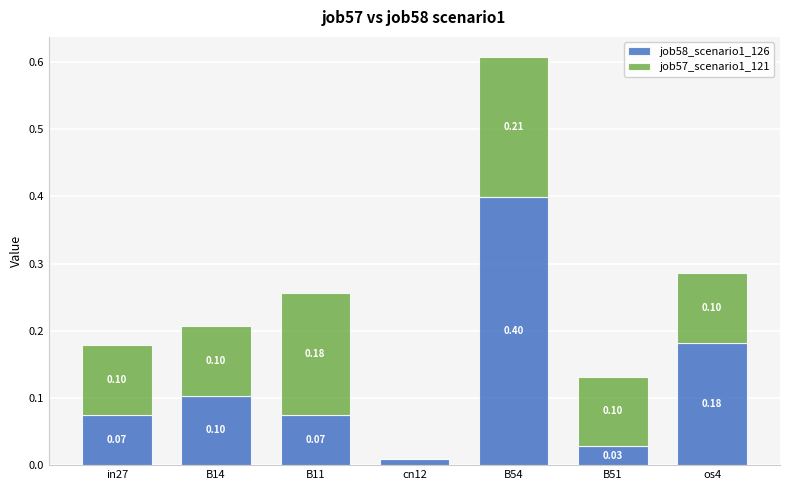

What are all the series names shown in the legend?

job58_scenario1_126, job57_scenario1_121